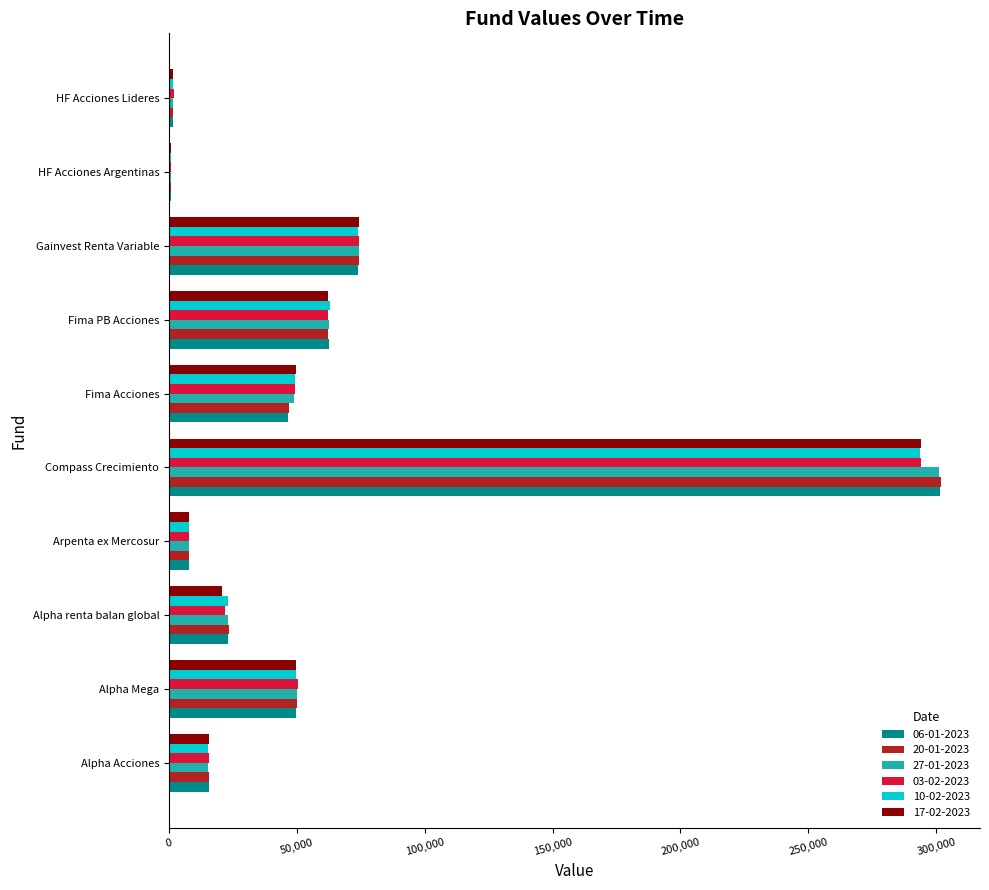

Is the value of 06-01-2023 at Compass Crecimiento greater than the value of 03-02-2023 at Alpha Mega?

Yes